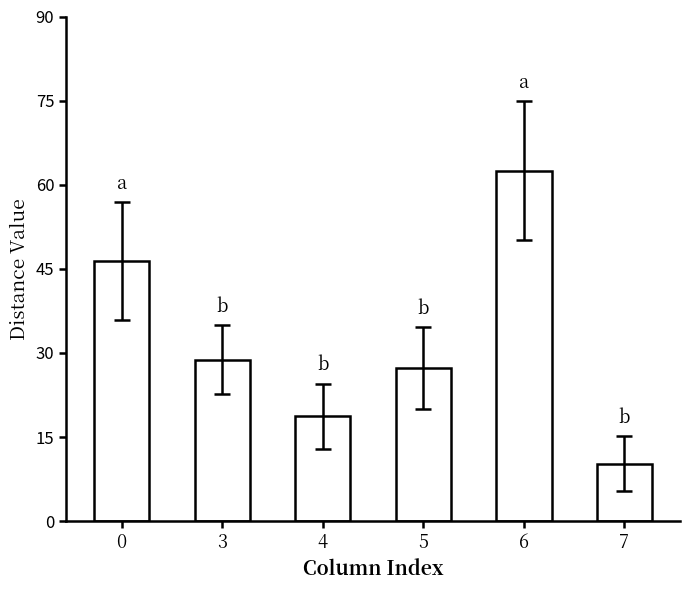

The value at 3 is 28.8. True or false?

True